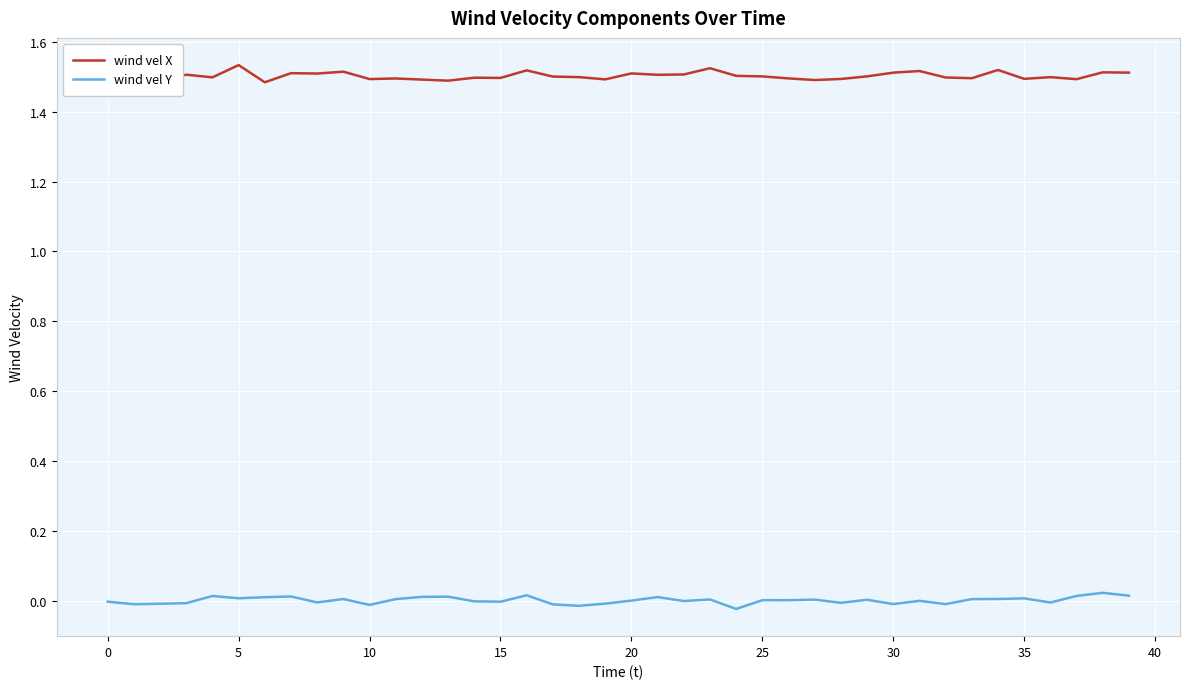

Which series has the largest total across all categories?

wind vel X